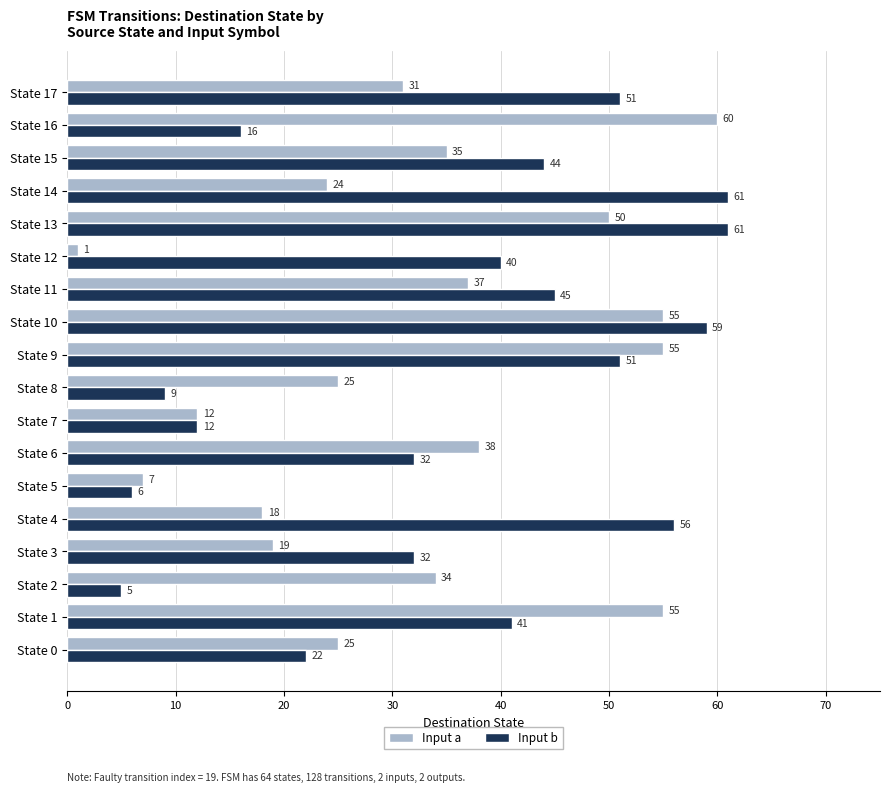

At how many categories does at least one series exceed 9?

17